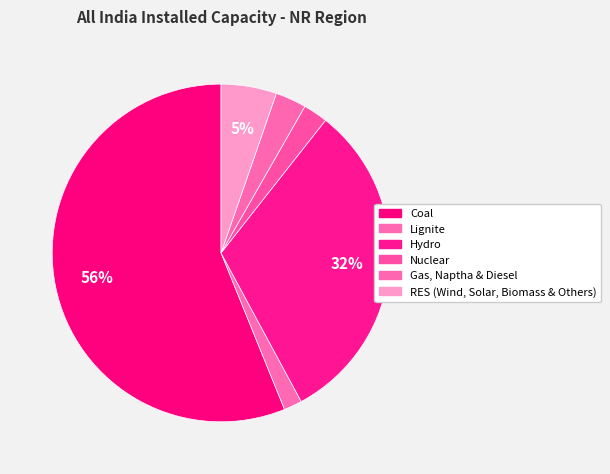

Count the number of slices in the pie.

6